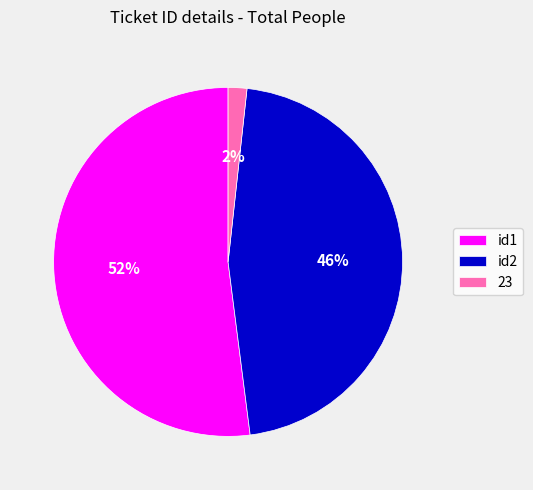

To the nearest percent, what percentage of the pie is 23?

2%